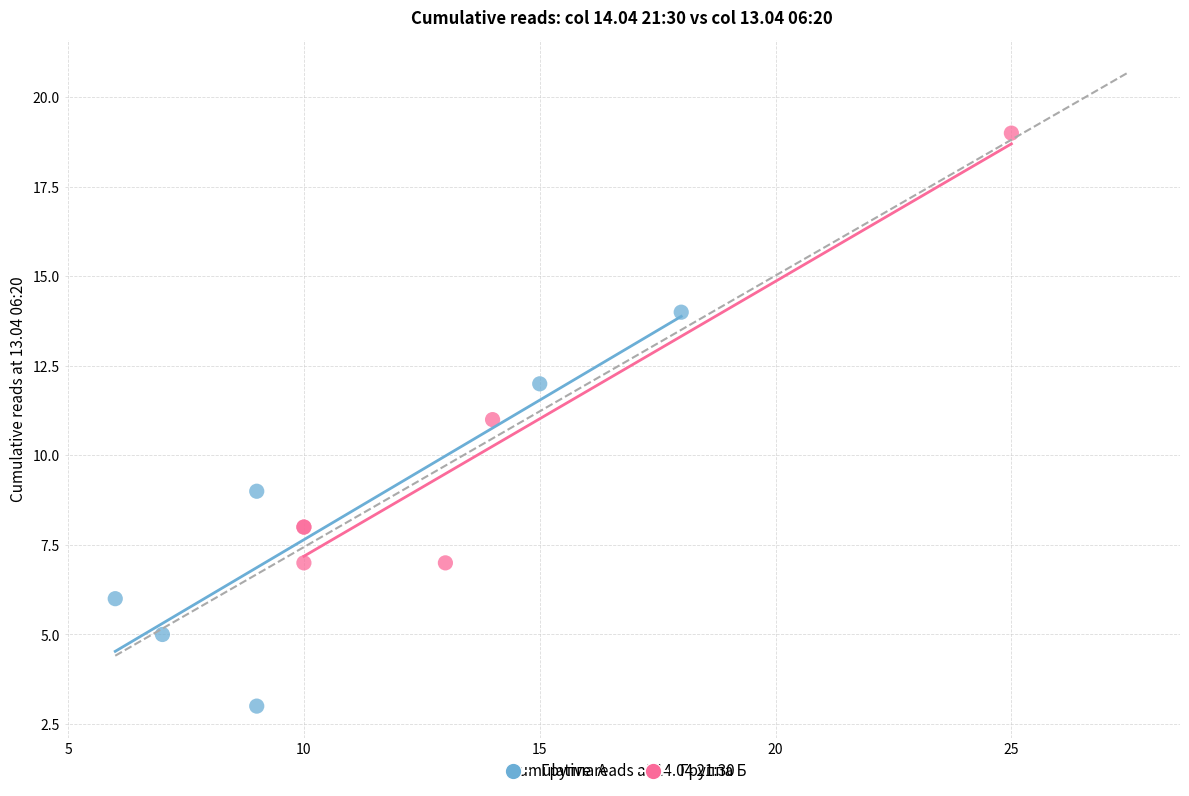

What are all the series names shown in the legend?

Группа А, Группа Б